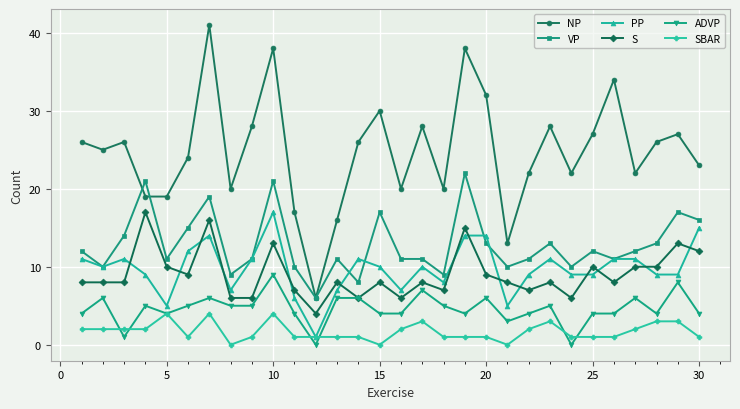

What is the difference between the maximum and second lowest values in the VP series?

14